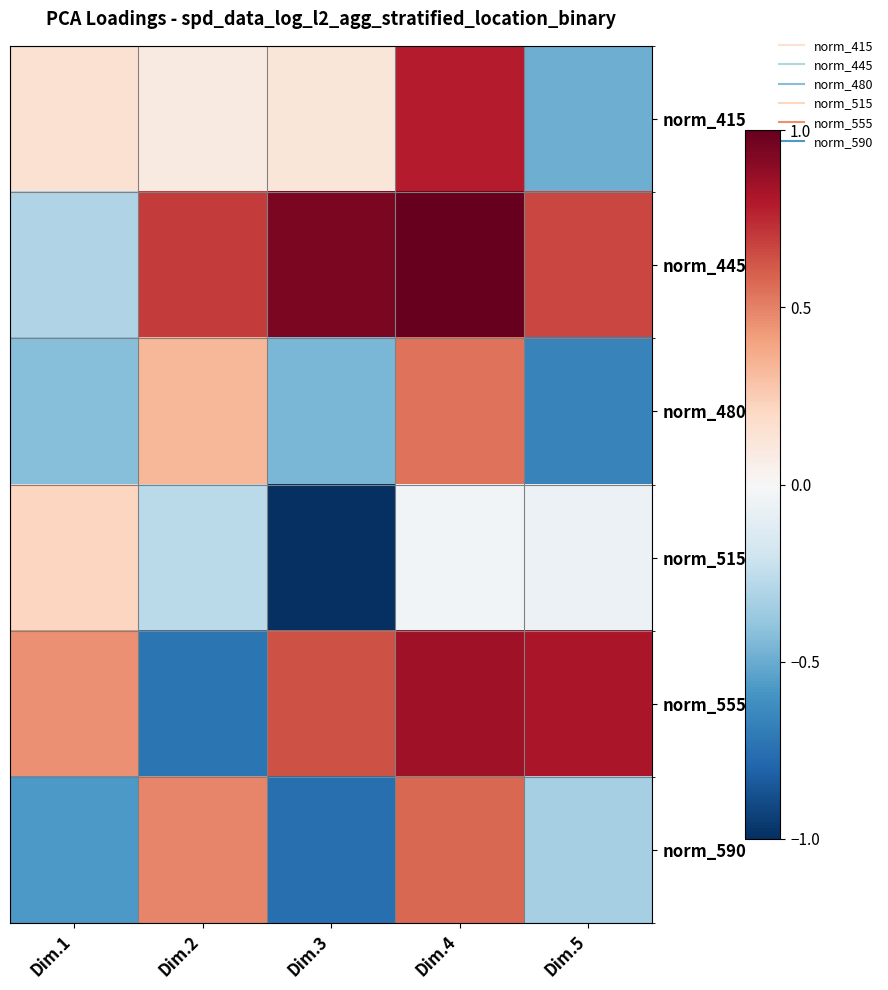

How many data points does each series have?

5